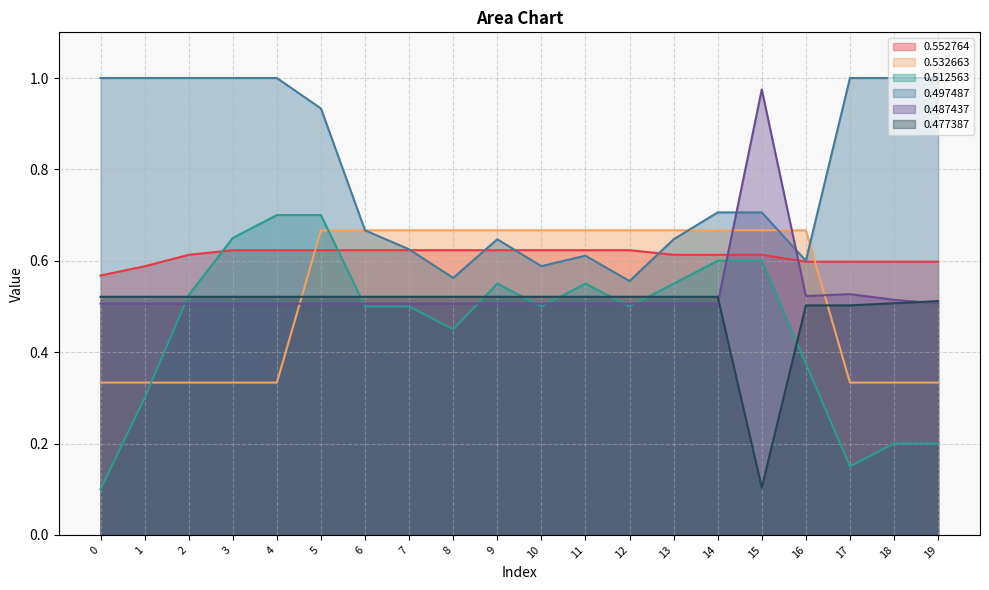

Count the number of data series in this chart.

6